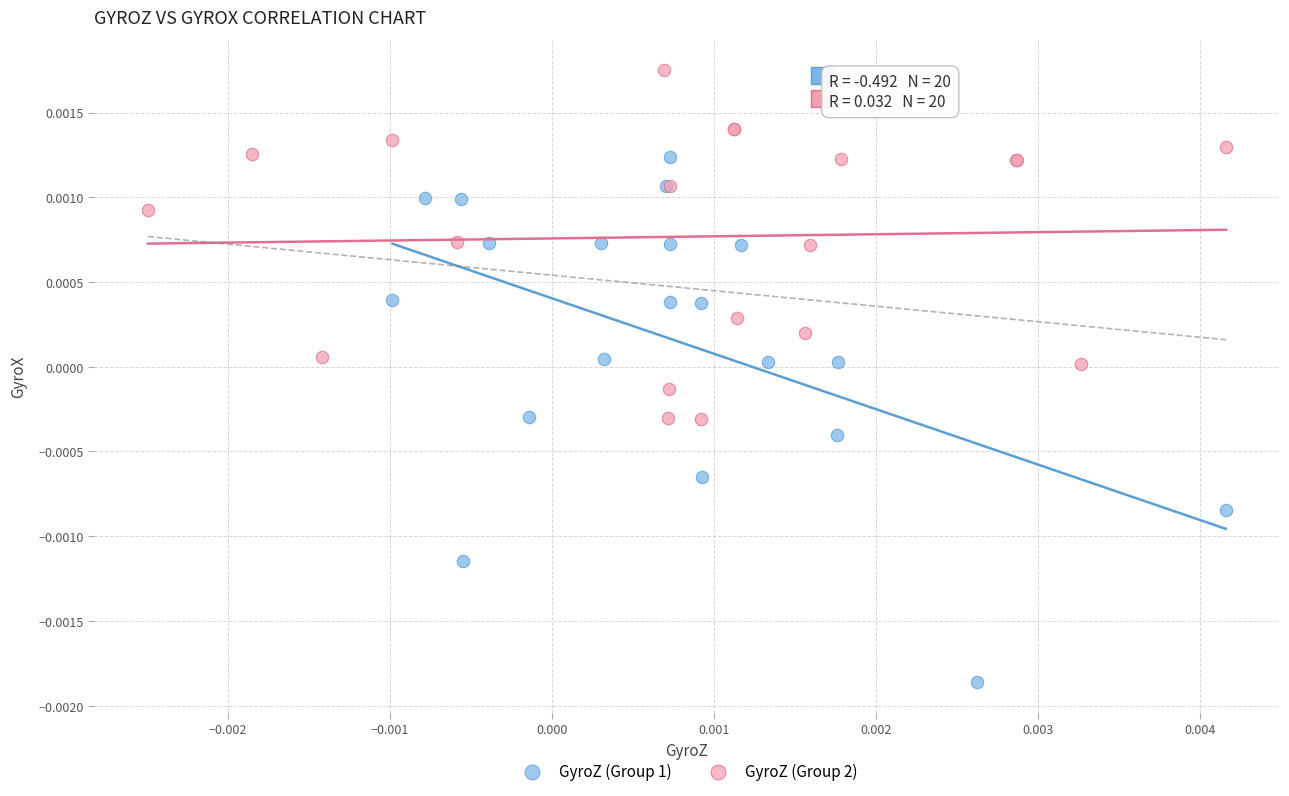

Which series contains the highest Y value?

GyroZ (Group 2)